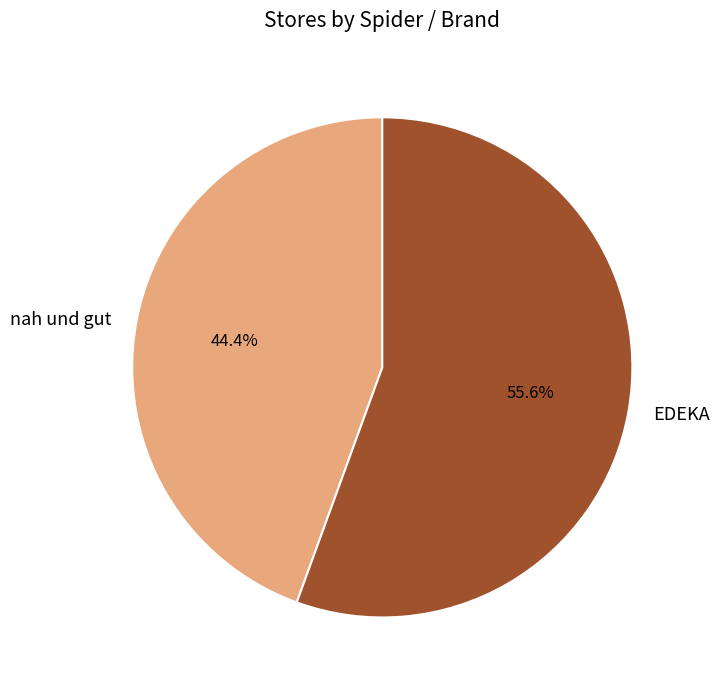

To the nearest percent, what is the average slice percentage?

50%